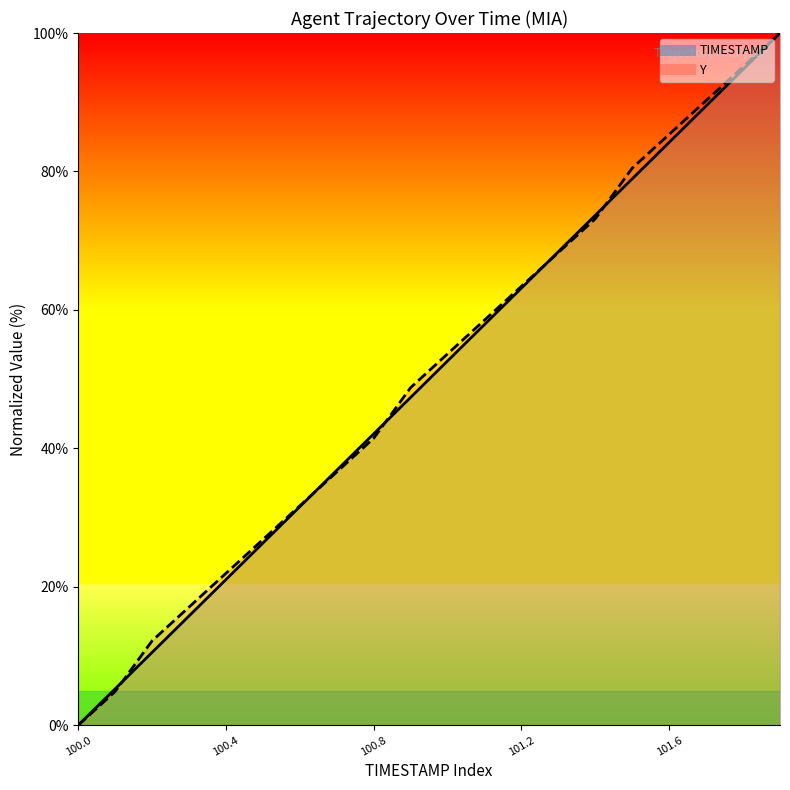

How many data points does each series have?

20